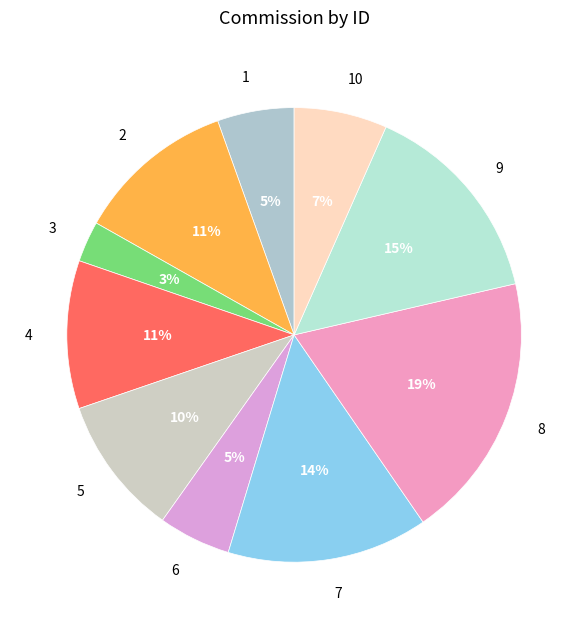

Does any single category account for the majority?

No